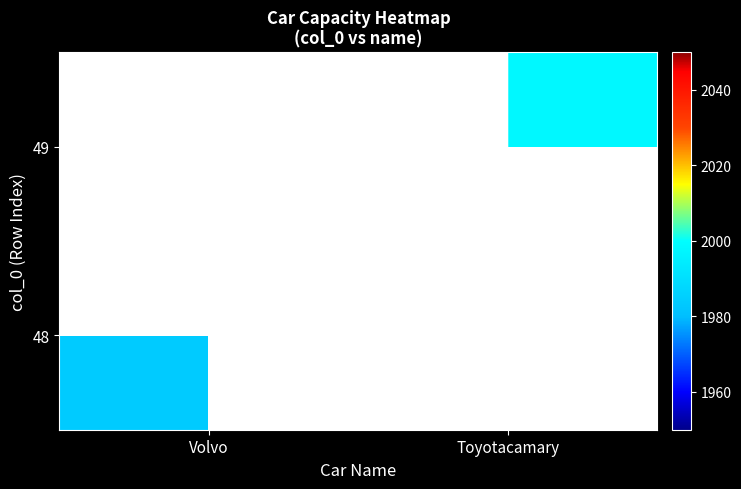

Reading right to left, extract all data points from this chart.

48: Toyotacamary=0	Volvo=1984
49: Toyotacamary=1998	Volvo=0